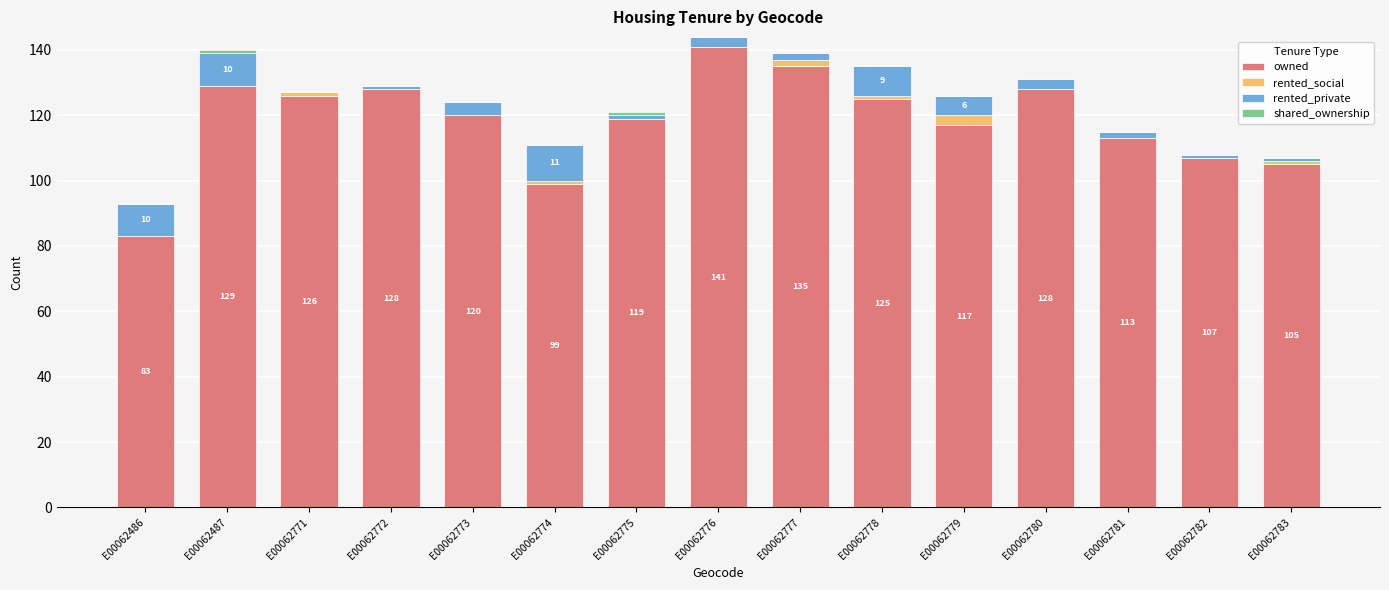

Which category has the highest value in the owned series?

E00062776